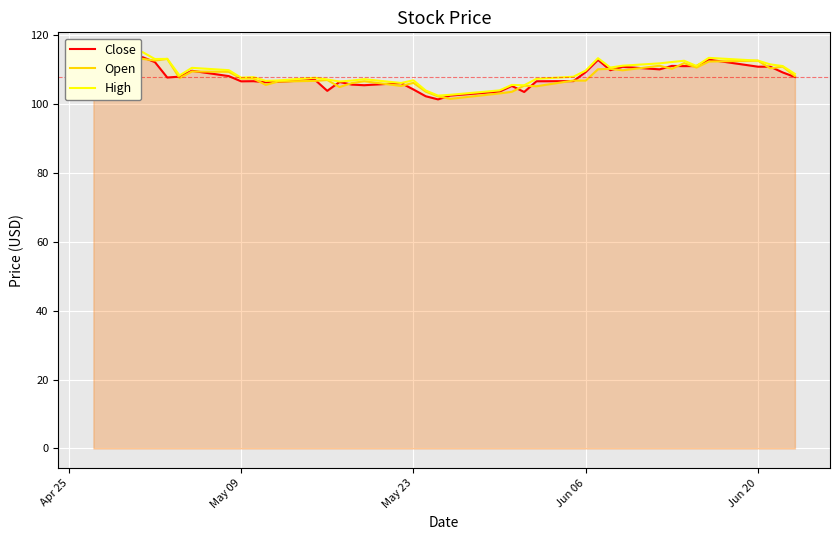

Does the chart display data point markers on the line(s)?

No